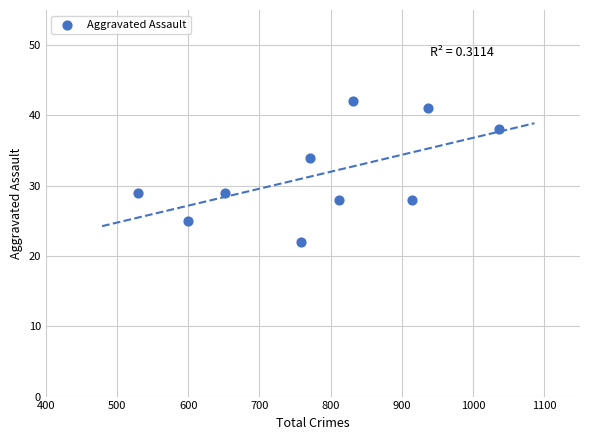

What Y value in the scatter plot is closest to 32?

34